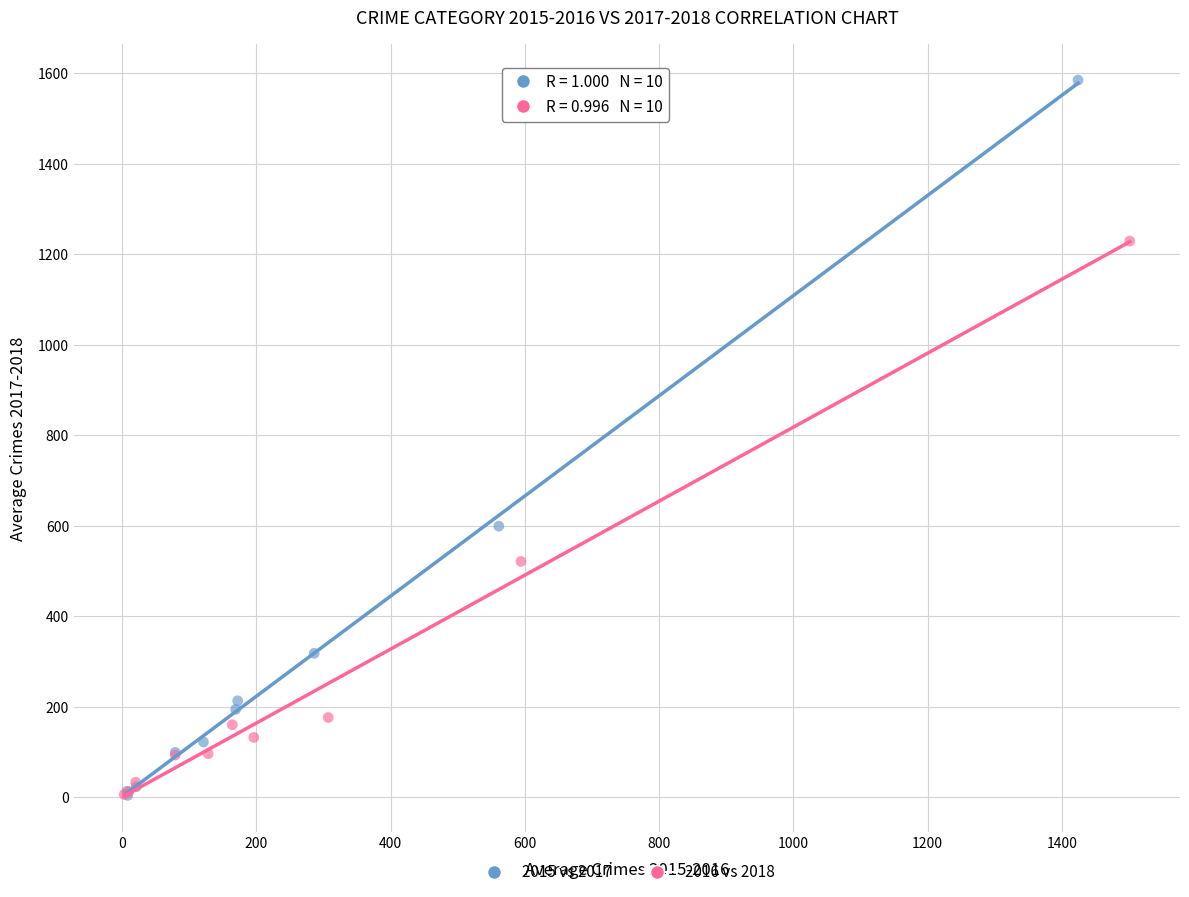

Which series has the widest spread of Y values?

2015 vs 2017